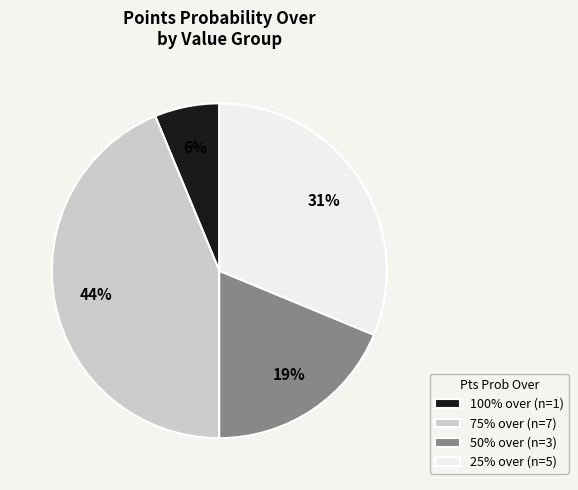

What is the ratio of the value at 50% over (n=3) to the value at 25% over (n=5)?

0.6